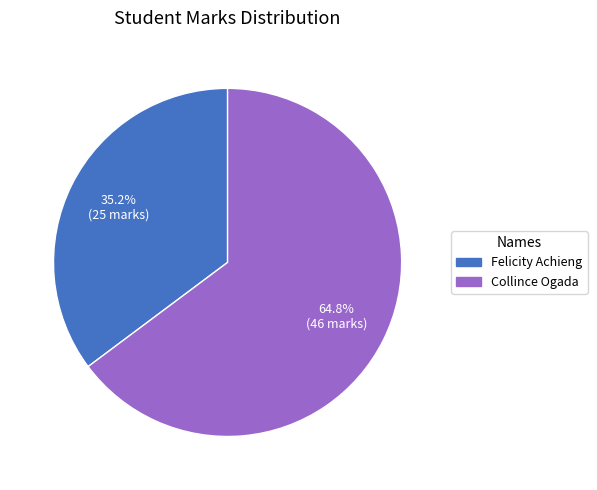

What percentage is the Collince Ogada slice, to the nearest percent?

65%